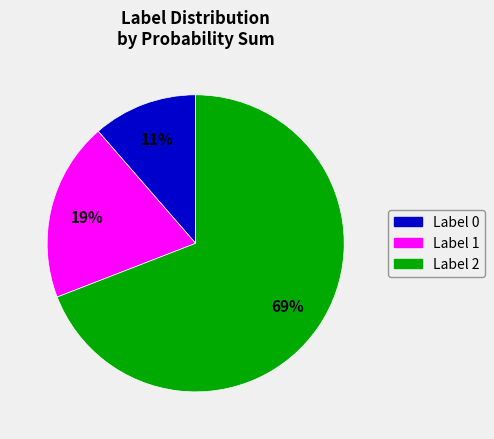

Count the number of slices in the pie.

3